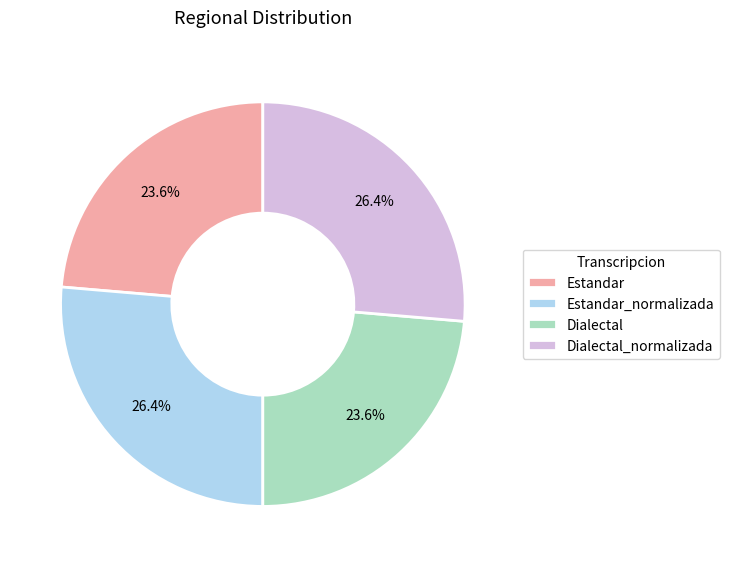

To the nearest percent, what is the combined percentage of Estandar_normalizada and Dialectal?

50%